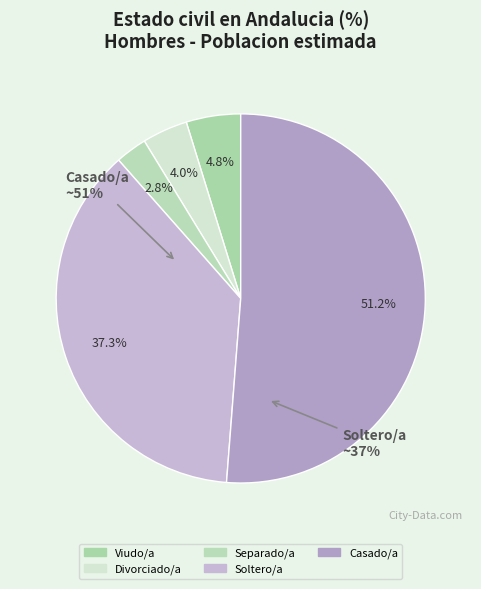

What percentage is the Soltero/a slice, to the nearest percent?

37%